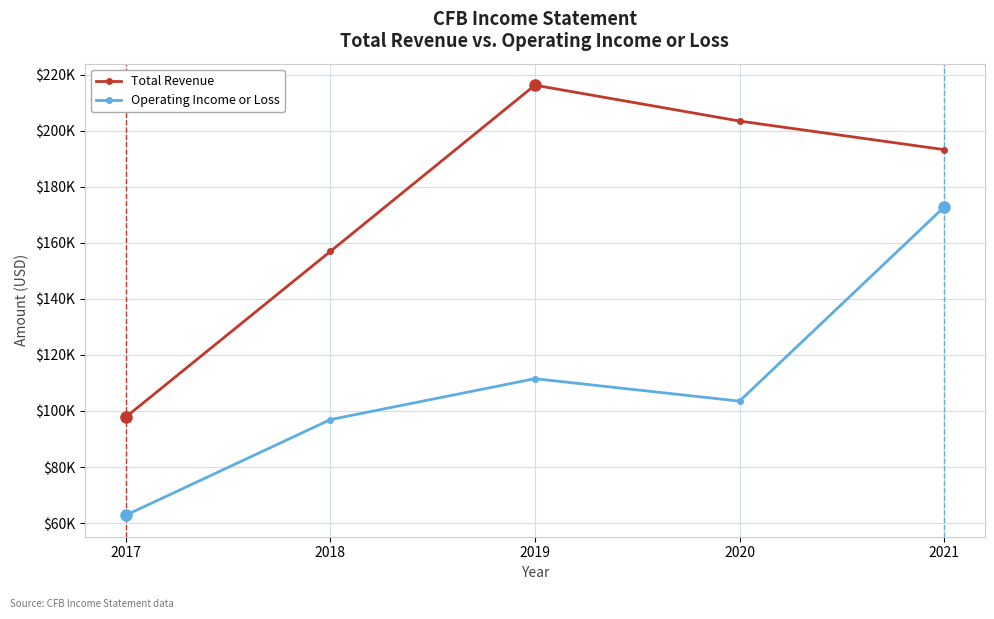

True or false: Operating Income or Loss and Total Revenue intersect in this chart.

False